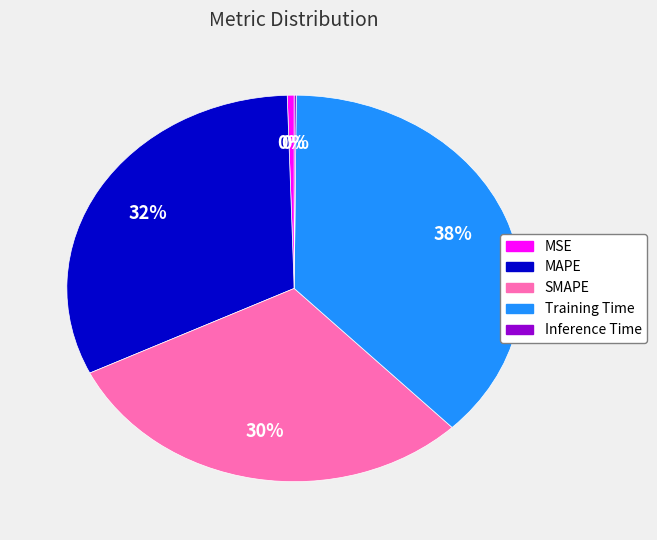

Is the sum of MSE and MAPE greater than half?

No